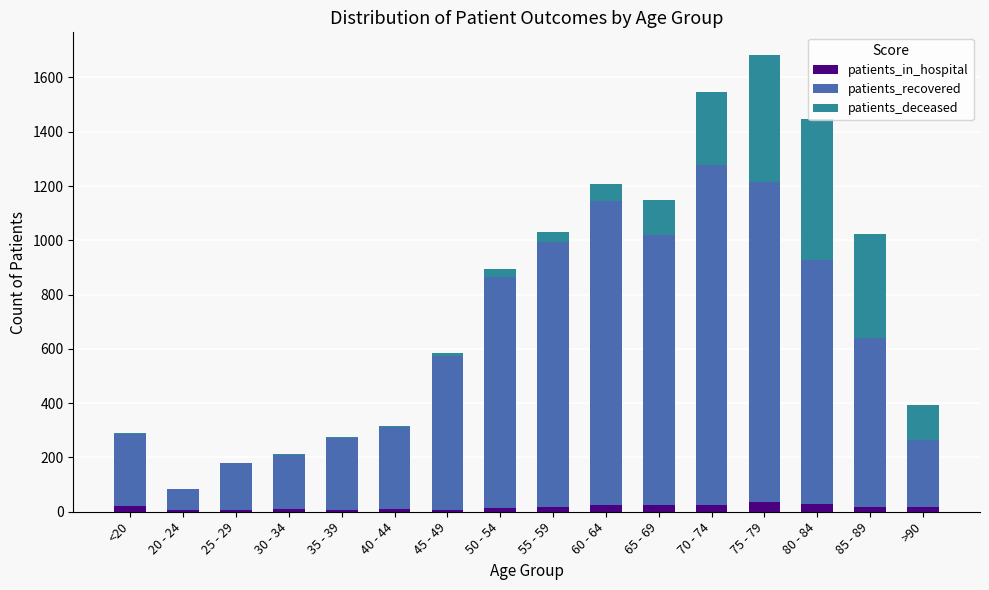

At which category is the sum across all series the highest?

75 - 79